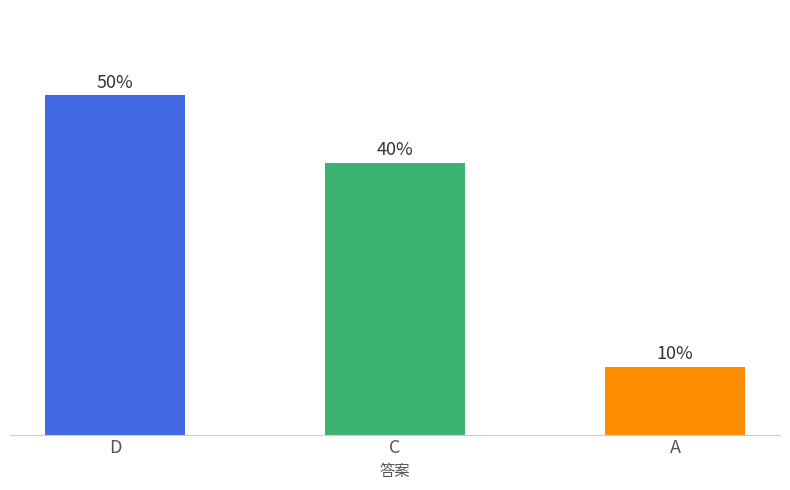

What is the change in value from D to A?

-4